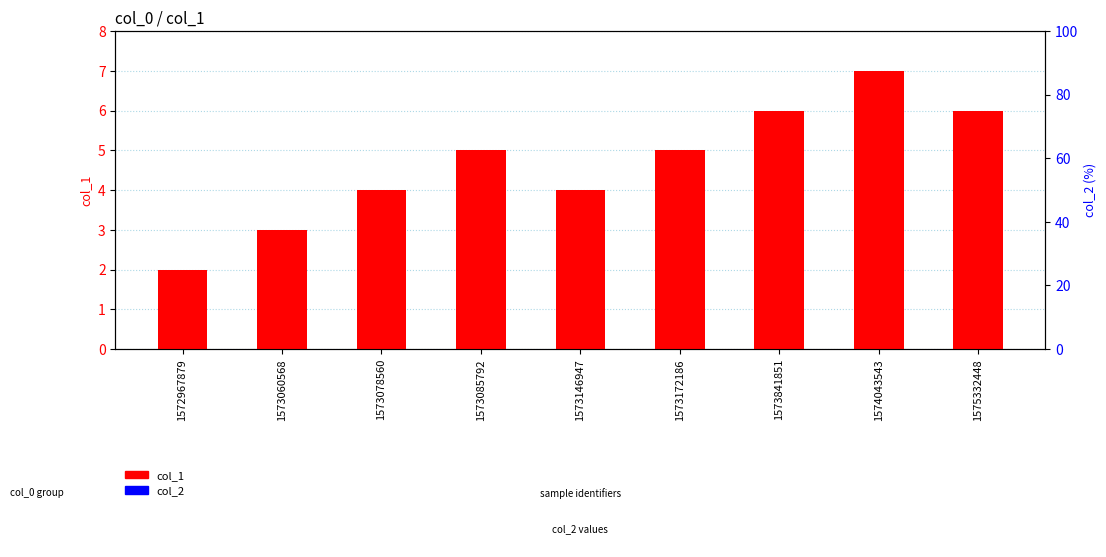

Reading left to right, extract all data points from this chart.

col_1: 1572967879=2	1573060568=3	1573078560=4	1573085792=5	1573146947=4	1573172186=5	1573841851=6	1574043543=7	1575332448=6
col_2: 1572967879=0	1573060568=0	1573078560=0	1573085792=0	1573146947=0	1573172186=0	1573841851=0	1574043543=0	1575332448=0